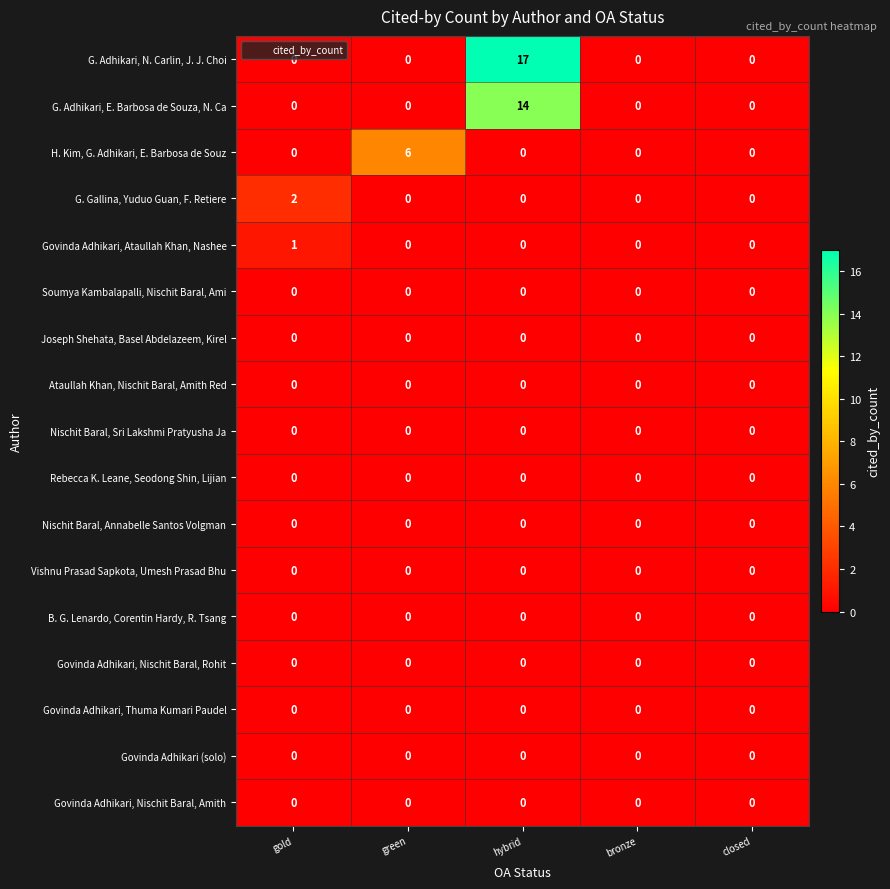

At which category is the sum across all series the highest?

hybrid